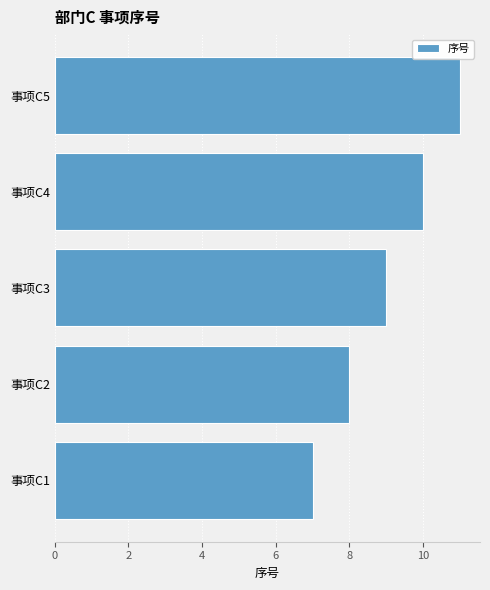

List the labels in order of value, smallest first.

事项C1, 事项C2, 事项C3, 事项C4, 事项C5